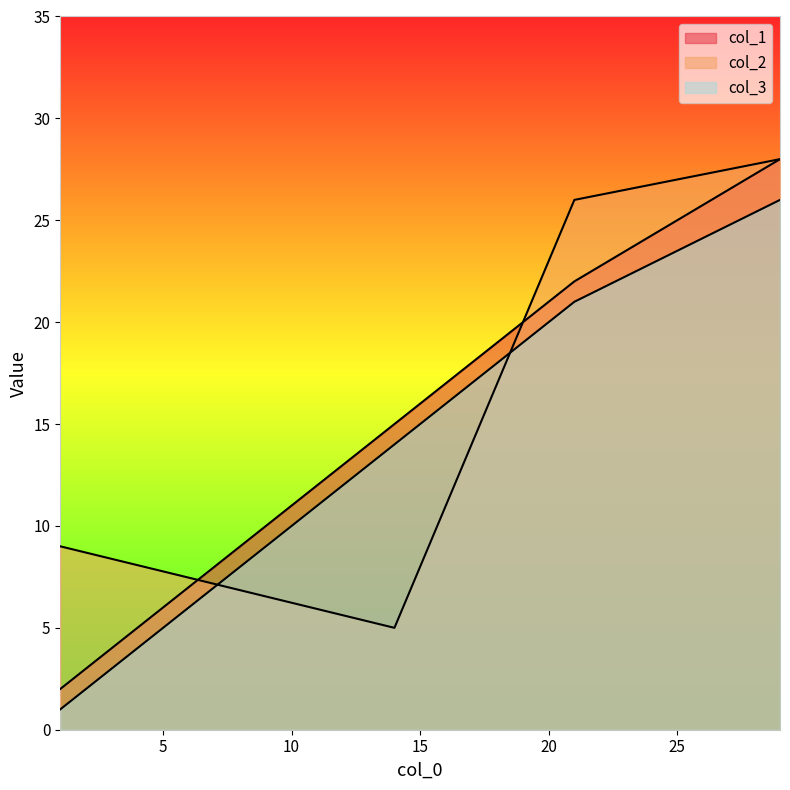

What is the maximum value shown in the chart?

28